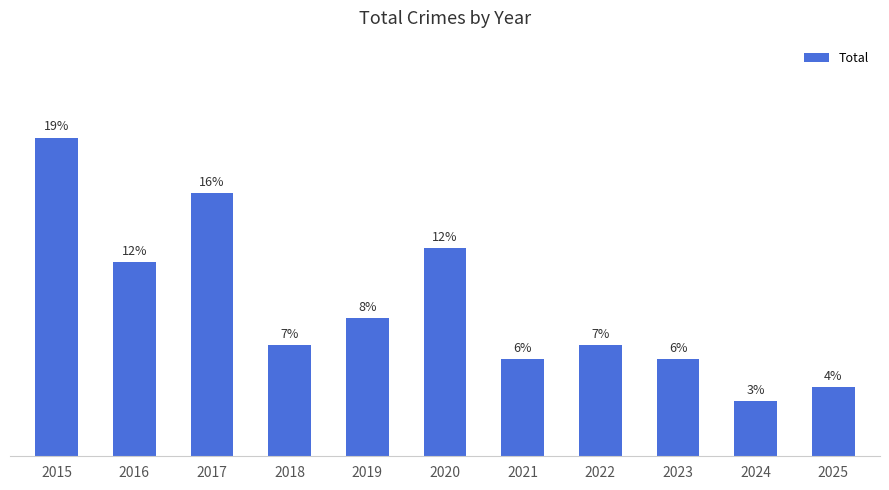

Between 2019 and 2020, which is larger?

2020